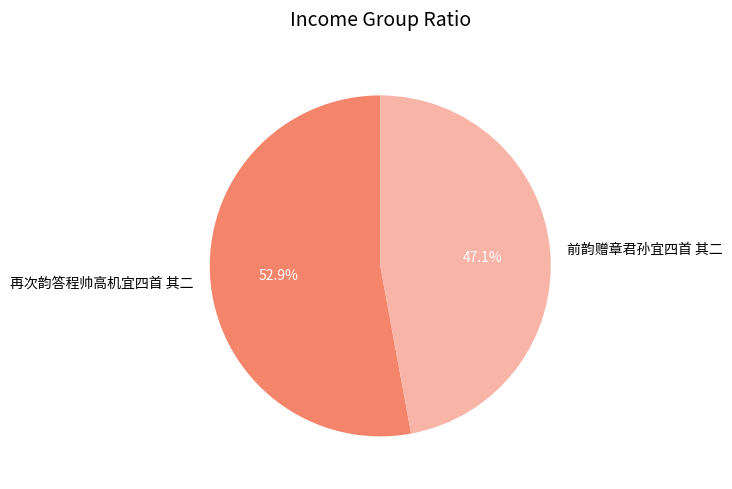

Does 再次韵答程帅高机宜四首 其二 represent more than half of the total?

Yes